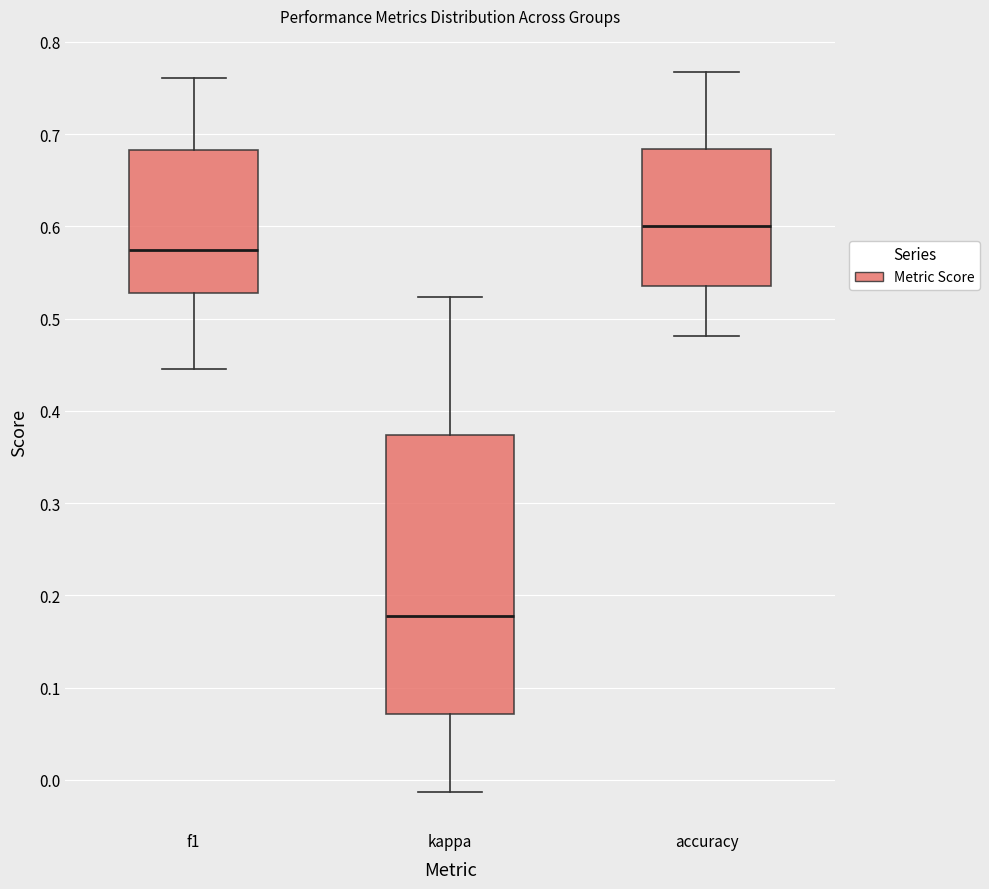

Reading left to right, transcribe this box plot: for each box, give where its median line is, the range the box spans, and where its two whiskers end, as read against the y-axis. The values are not printed on the chart, so give them approximately, as read against the axis.

f1: median 0.57, box 0.53 to 0.68, whiskers 0.45 to 0.76
kappa: median 0.18, box 0.07 to 0.37, whiskers -0.01 to 0.52
accuracy: median 0.60, box 0.53 to 0.68, whiskers 0.48 to 0.77